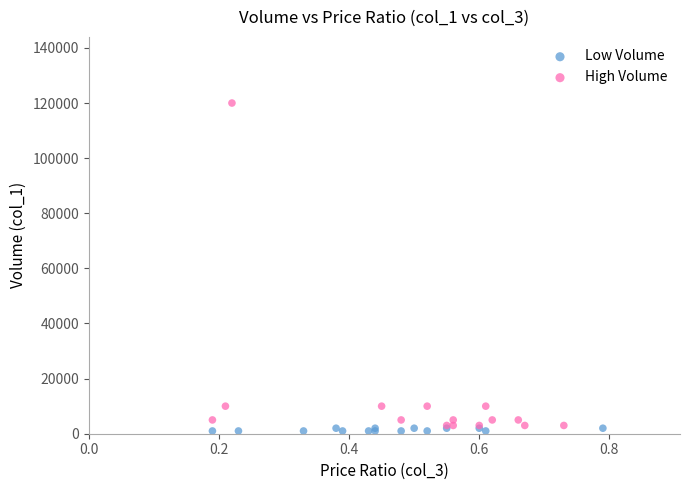

Which series has the largest Y range (max minus min)?

High Volume